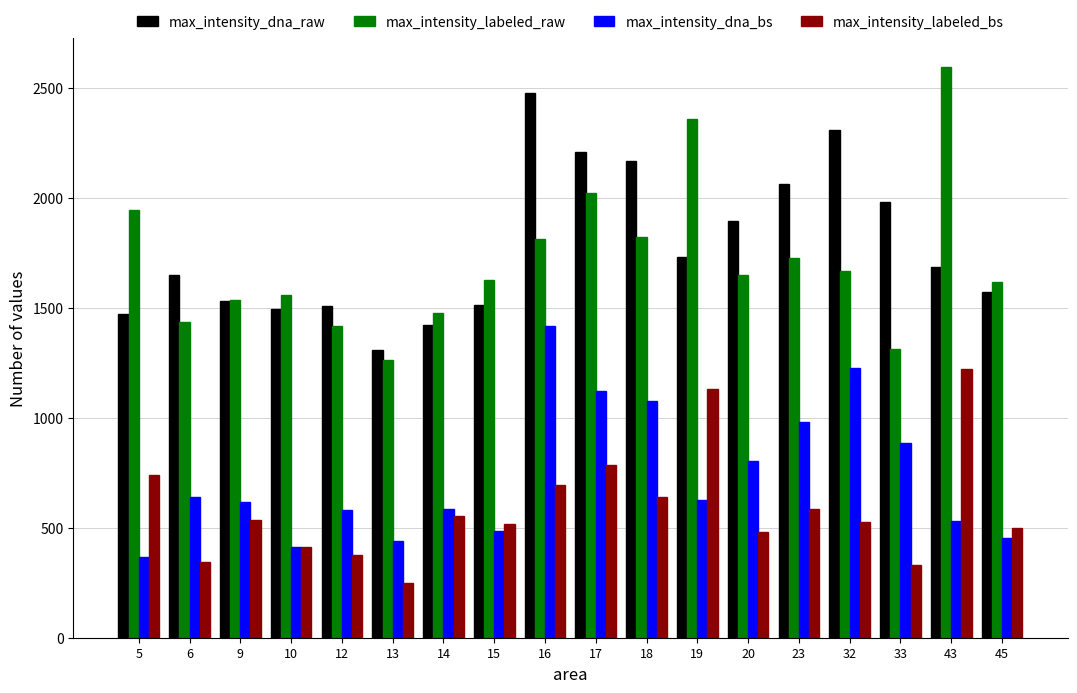

Rank the series by their maximum value, from lowest to highest.

max_intensity_labeled_bs, max_intensity_dna_bs, max_intensity_dna_raw, max_intensity_labeled_raw